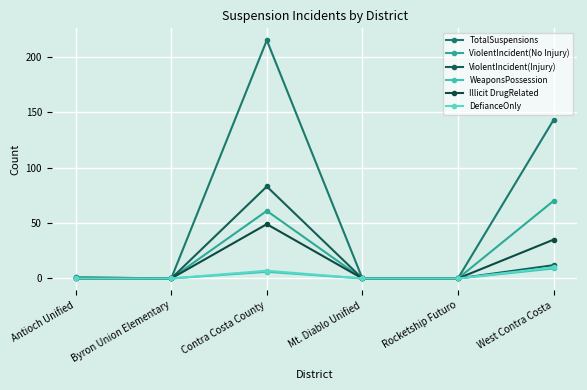

What value does the TotalSuspensions series have at West Contra Costa, to the nearest 50?

150